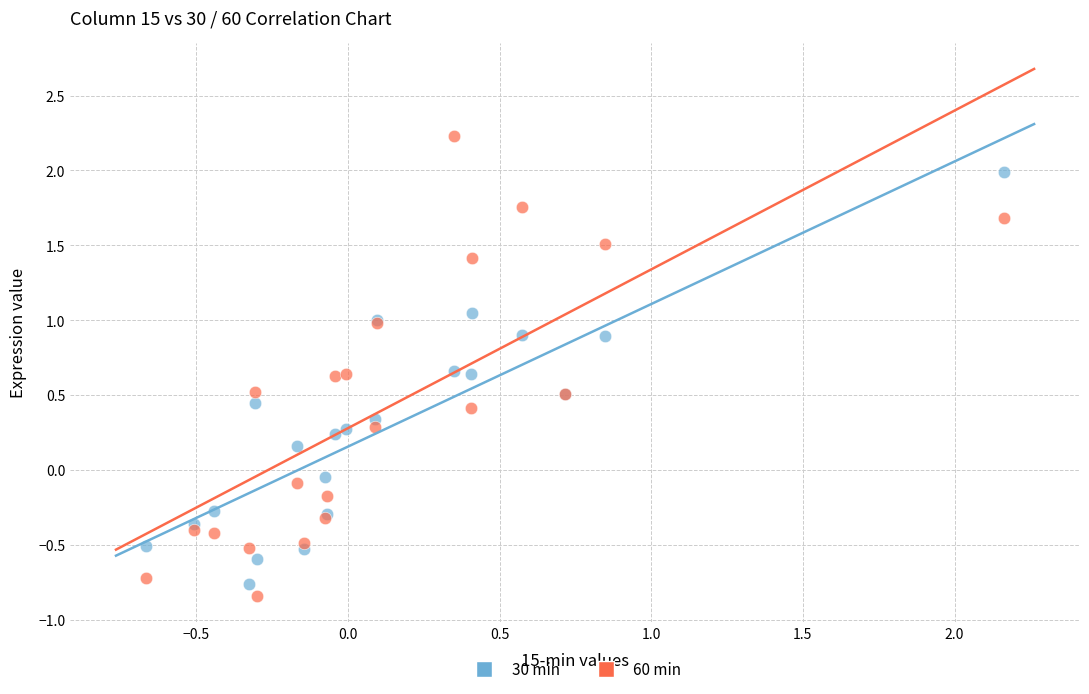

Which series has the largest Y range (max minus min)?

60 min